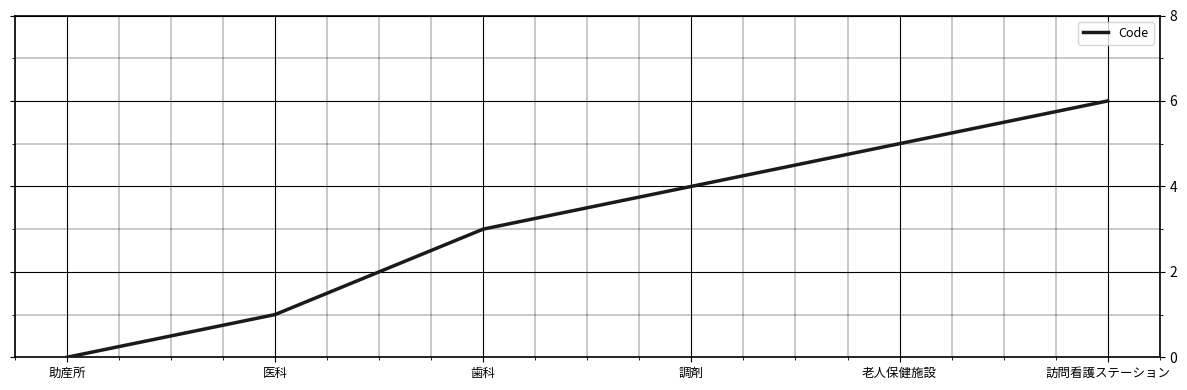

Rank the categories by value from lowest to highest.

助産所, 医科, 歯科, 調剤, 老人保健施設, 訪問看護ステーション